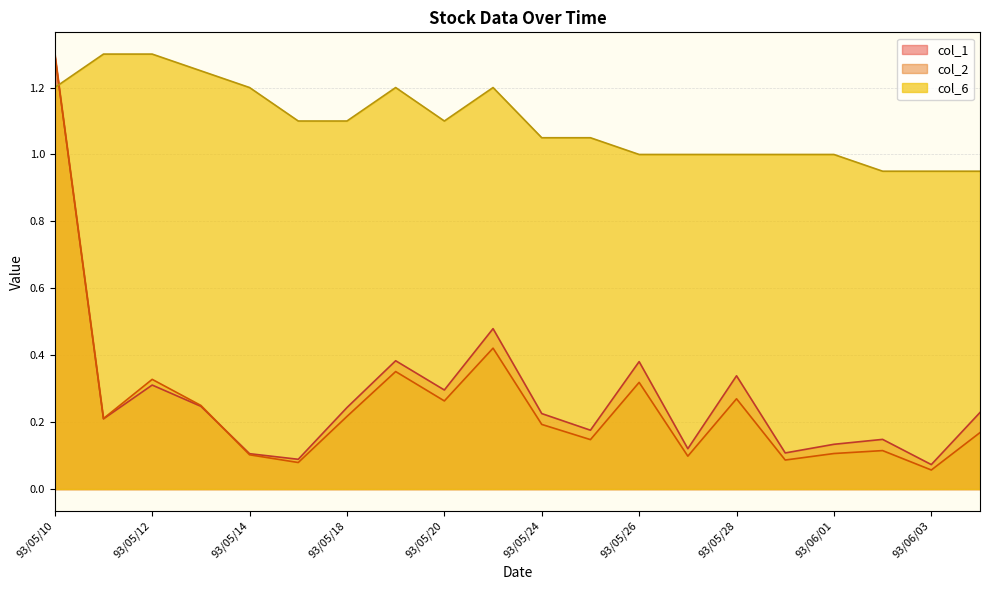

What is the greatest value displayed?

1.3